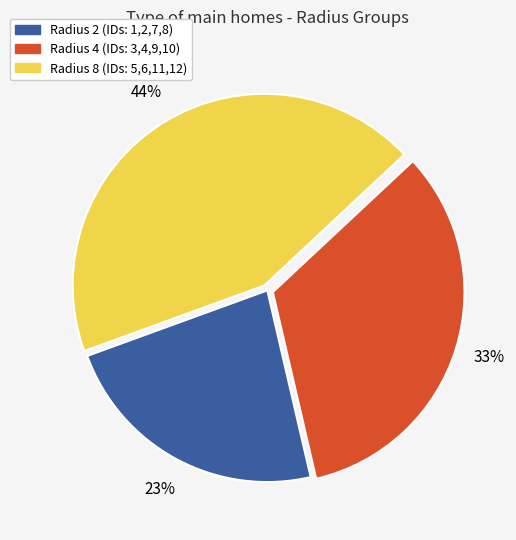

To the nearest percent, what is the average slice percentage?

33%